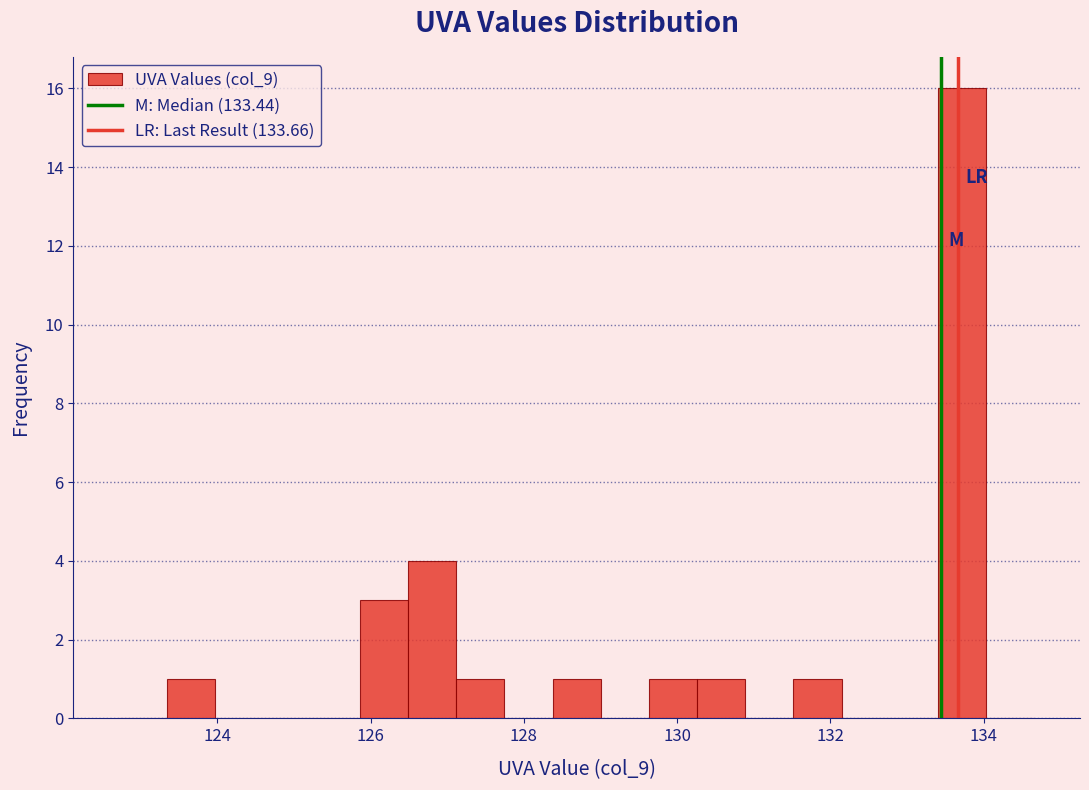

Around what value on the x-axis is the tallest bar? Give the approximate position of its centre, as read against the axis.

133.8